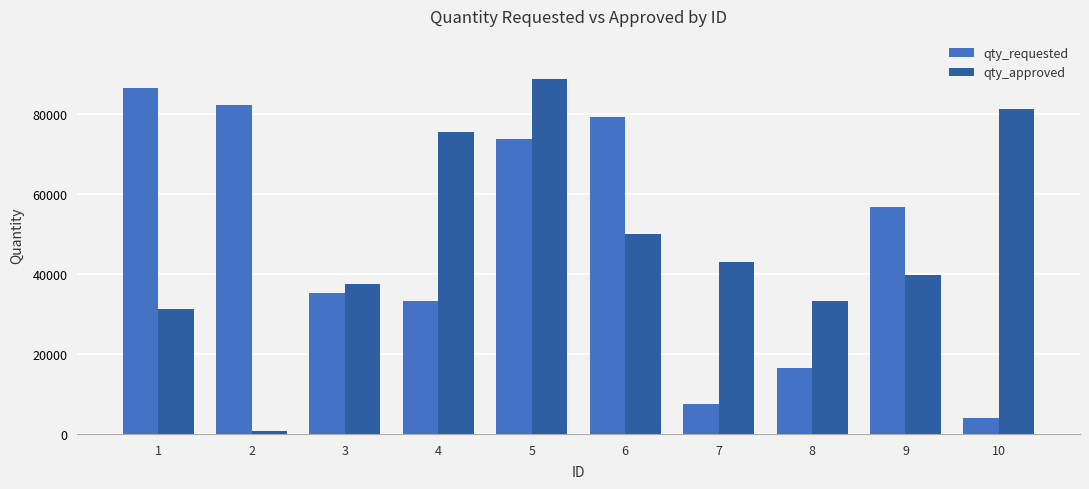

How many distinct data groups are displayed?

2